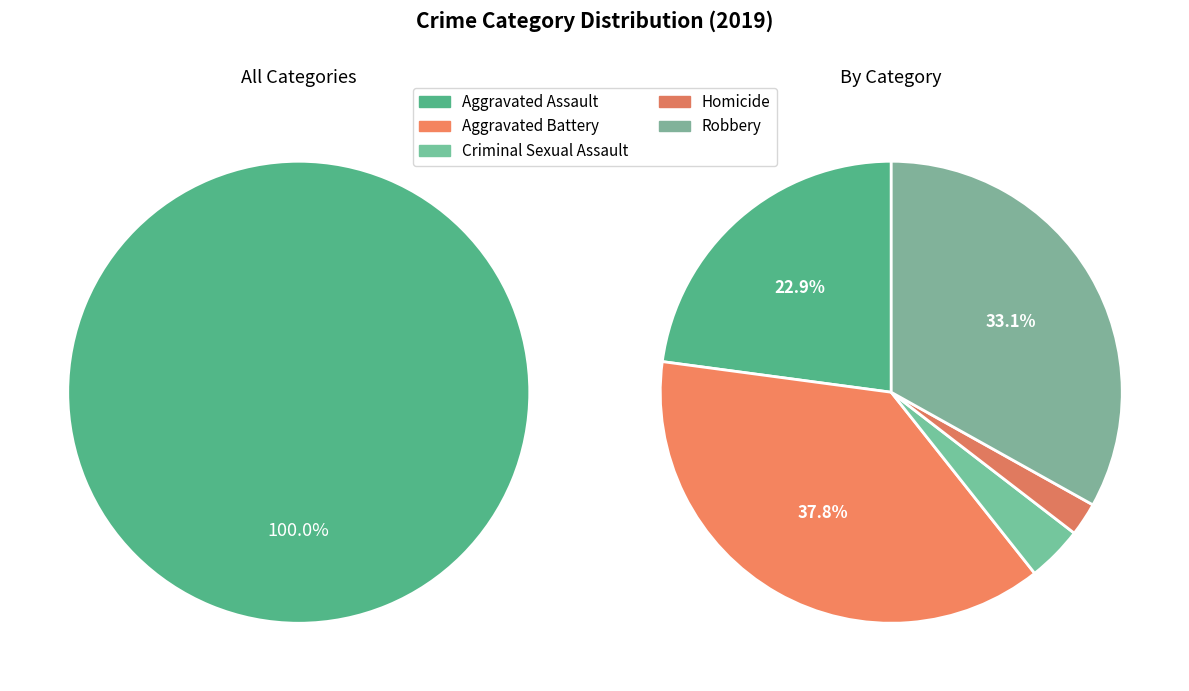

Is there a majority slice in this chart?

No